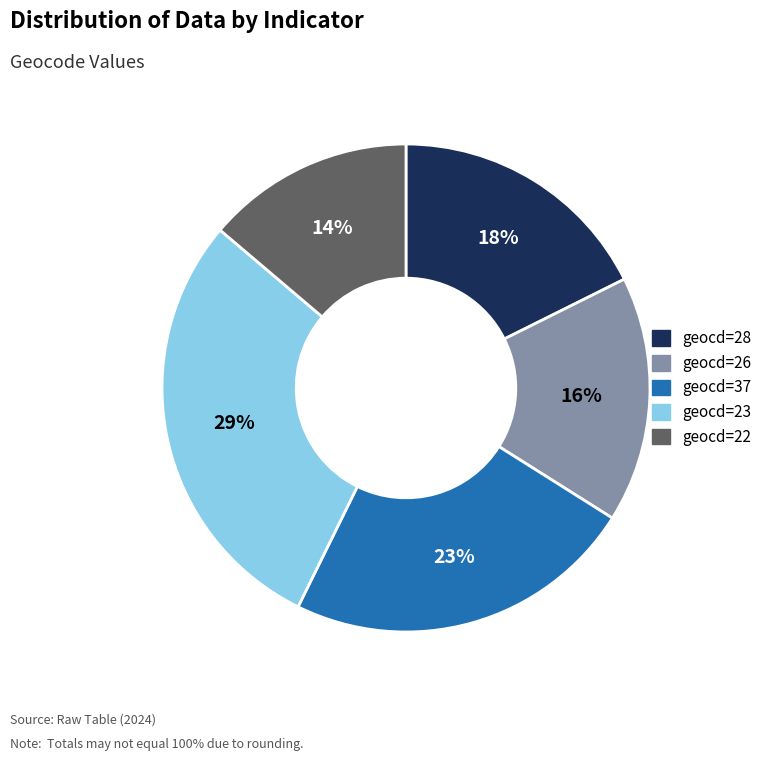

Does any single category account for the majority?

No